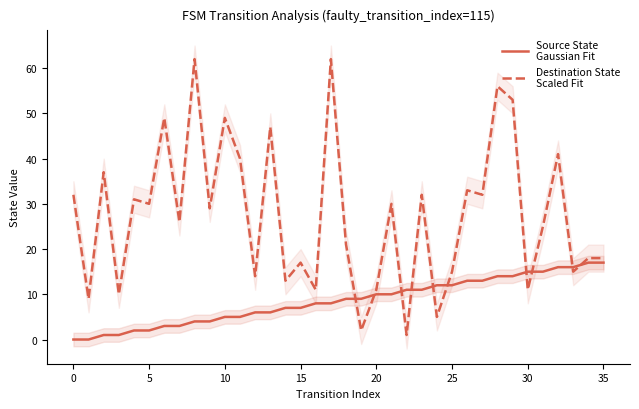

What are all the series names shown in the legend?

Source State
Gaussian Fit, Destination State
Scaled Fit